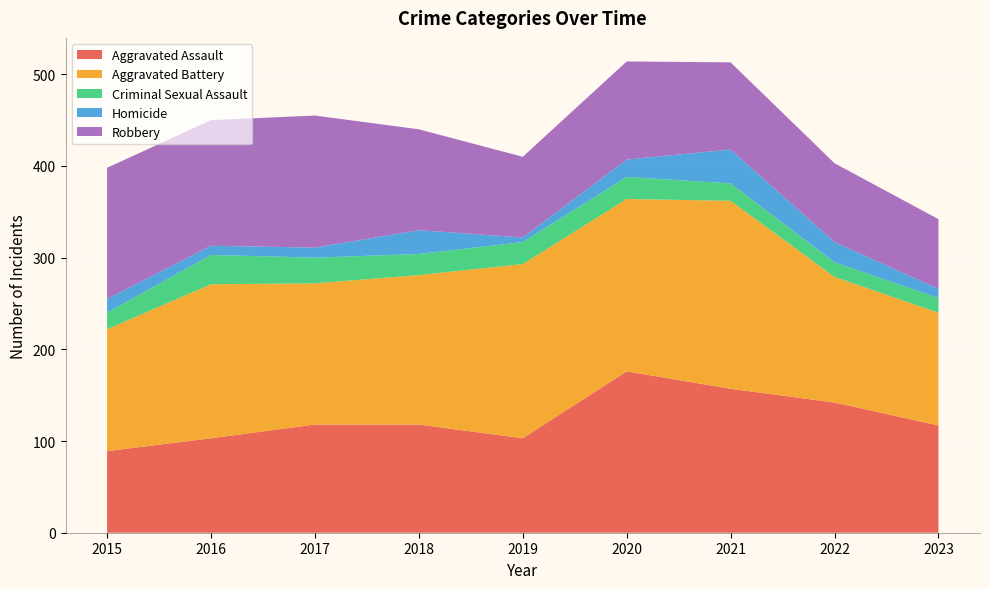

Reading left to right, list all the values displayed in this chart.

Aggravated Assault: 2015=89	2016=103	2017=118	2018=118	2019=103	2020=176	2021=157	2022=142	2023=117
Aggravated Battery: 2015=133	2016=168	2017=154	2018=163	2019=190	2020=188	2021=205	2022=137	2023=123
Criminal Sexual Assault: 2015=18	2016=32	2017=28	2018=23	2019=24	2020=24	2021=19	2022=16	2023=16
Homicide: 2015=15	2016=10	2017=11	2018=26	2019=5	2020=19	2021=37	2022=22	2023=10
Robbery: 2015=143	2016=137	2017=144	2018=110	2019=88	2020=107	2021=95	2022=86	2023=76